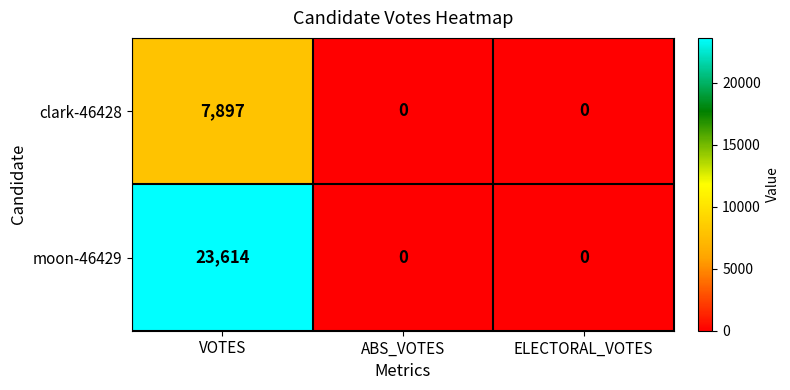

Which series has the largest total across all categories?

moon-46429